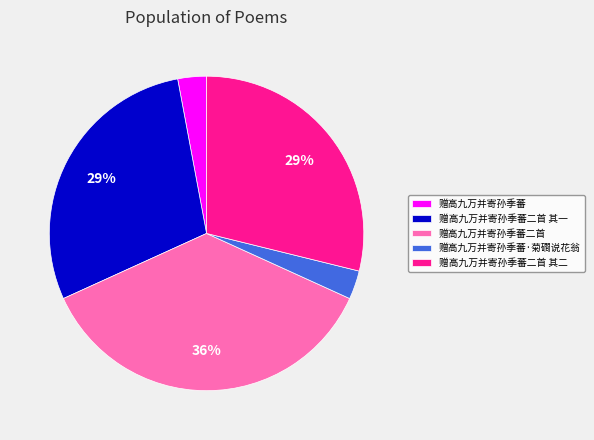

Count the number of slices in the pie.

5